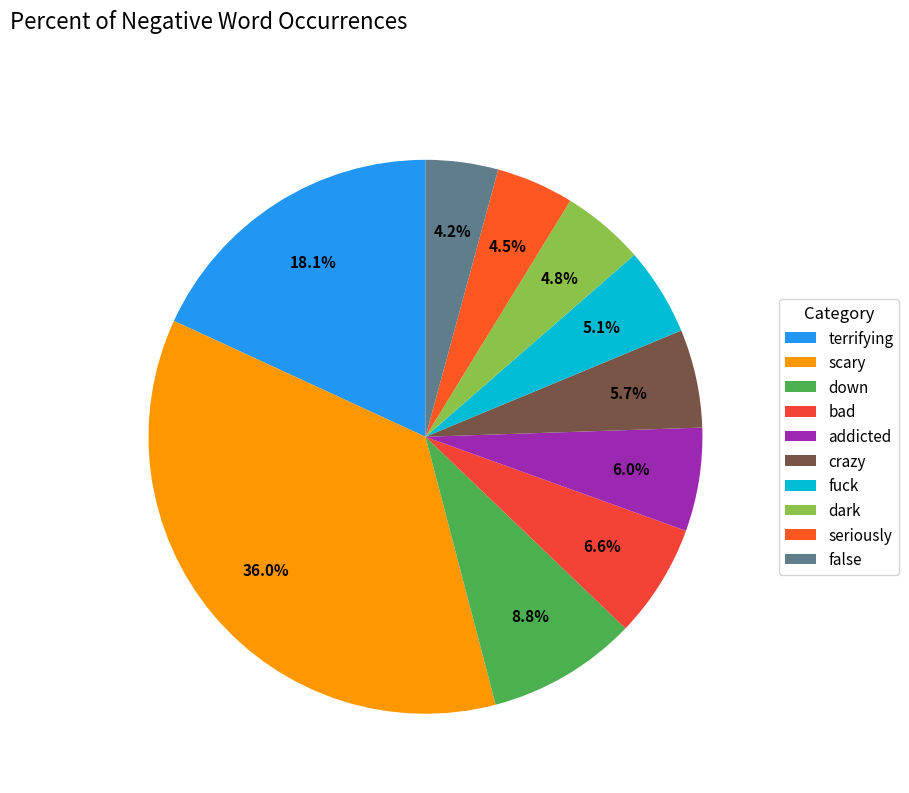

How much of the chart is everything except fuck?

94.9%